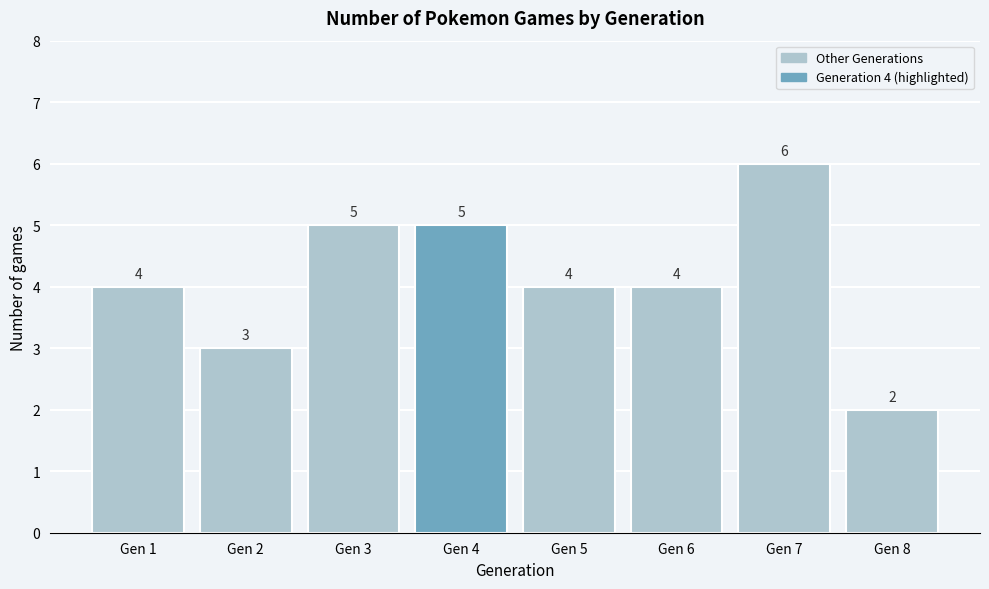

Reading left to right, extract all data points from this chart.

4	3	5	5	4	4	6	2